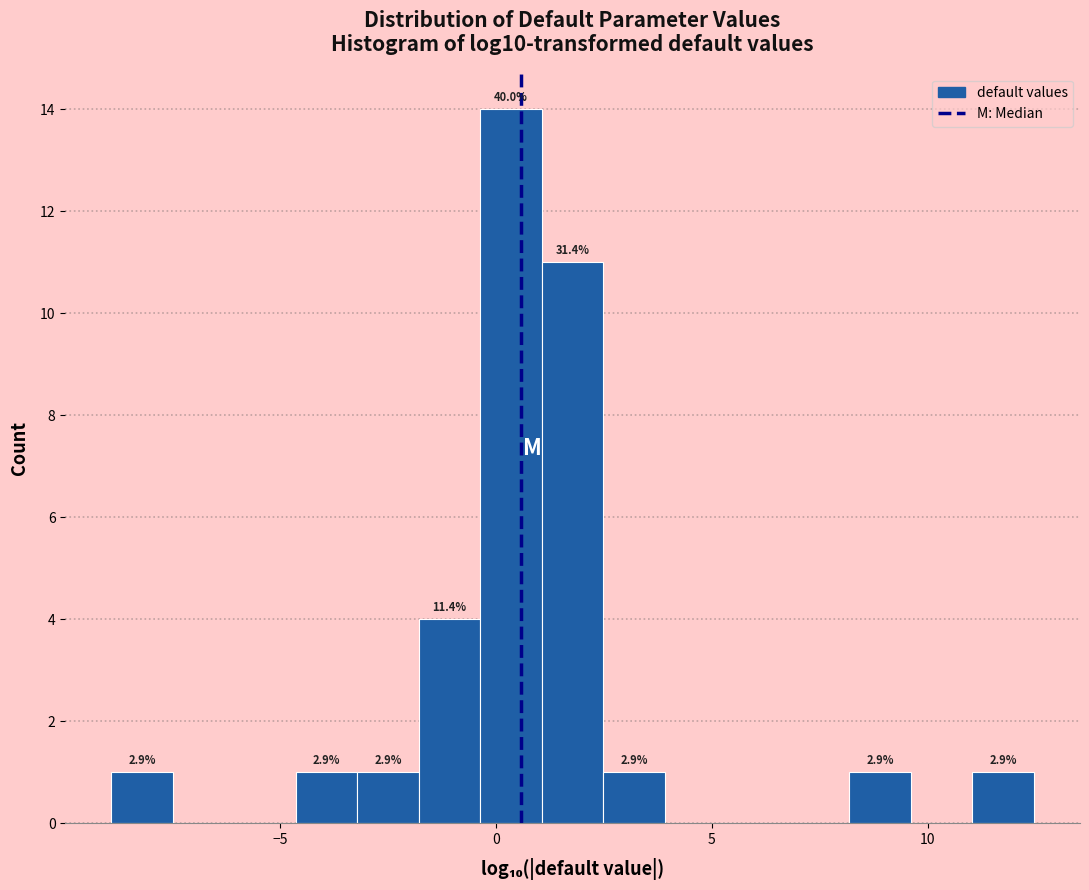

Around what value on the x-axis is the tallest bar? Give the approximate position of its centre, as read against the axis.

0.5